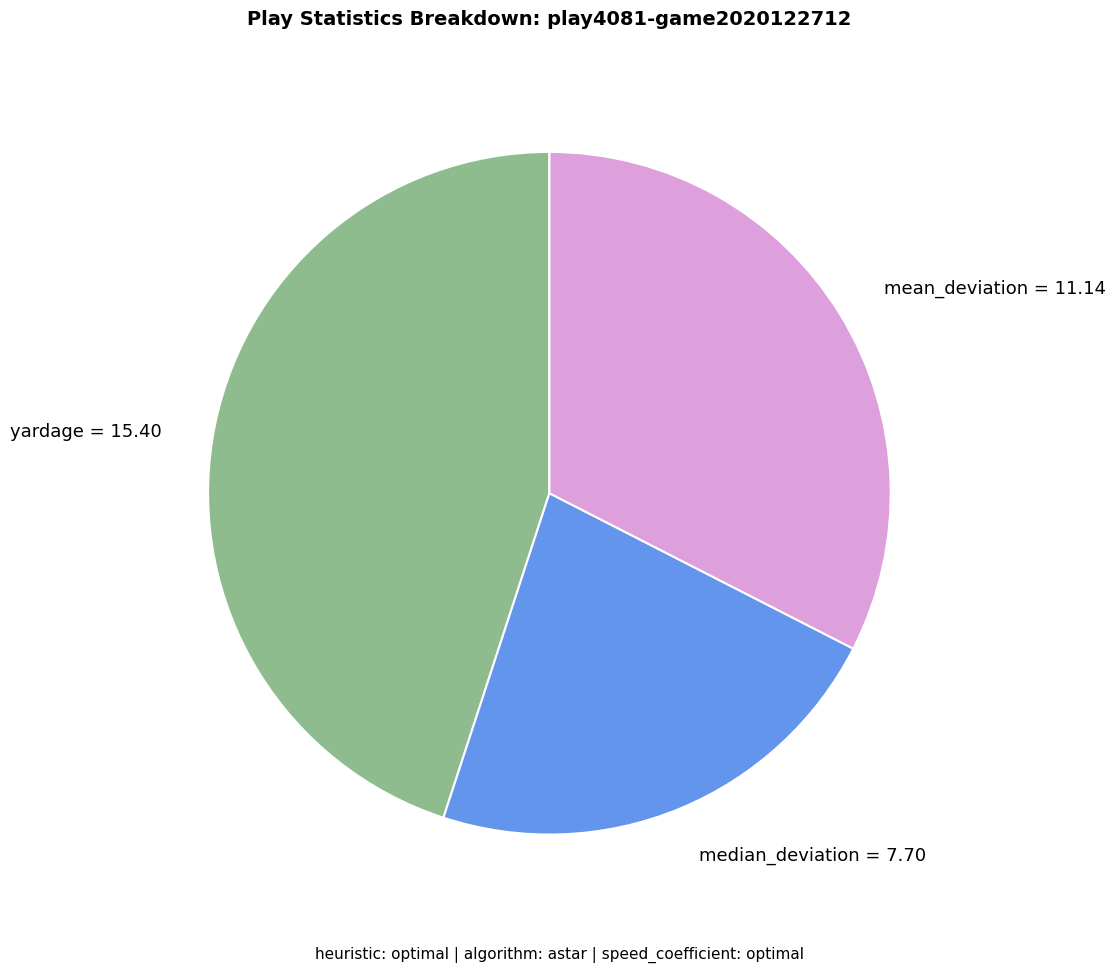

The yardage = 15.40 slice represents 38% of the pie. True or false?

False